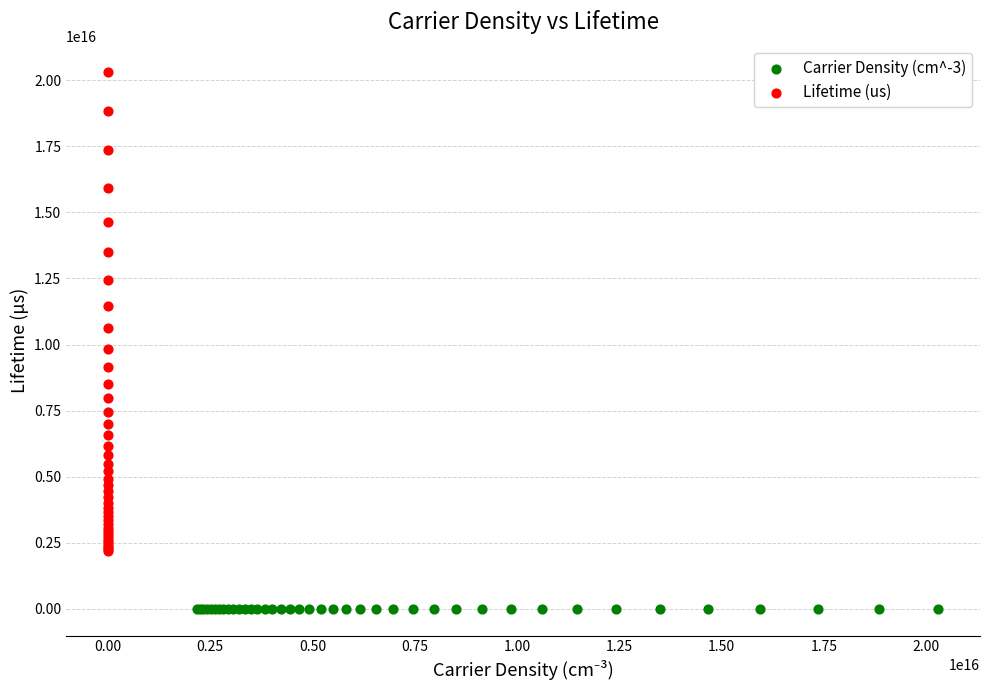

What are all the series names shown in the legend?

Carrier Density (cm^-3), Lifetime (us)